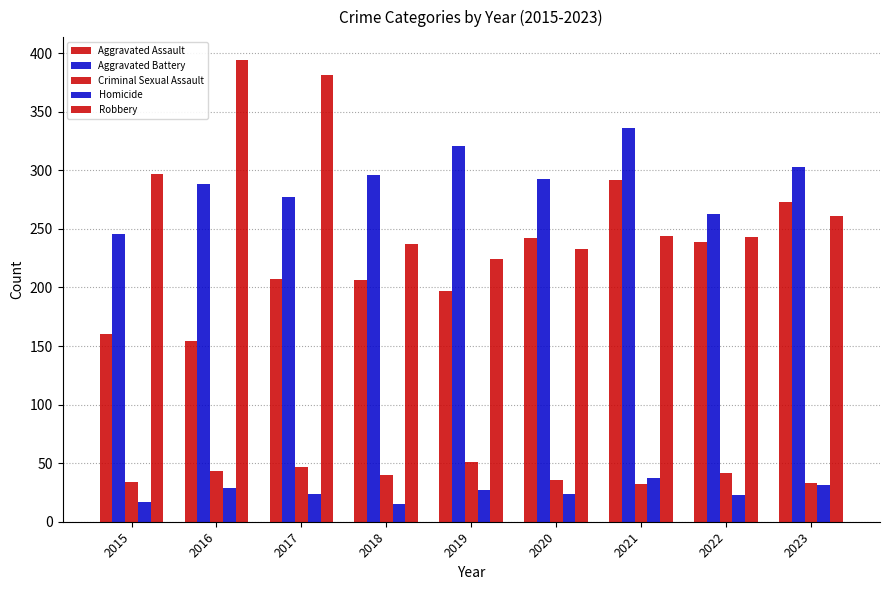

How many values in the Criminal Sexual Assault series are below 40?

4